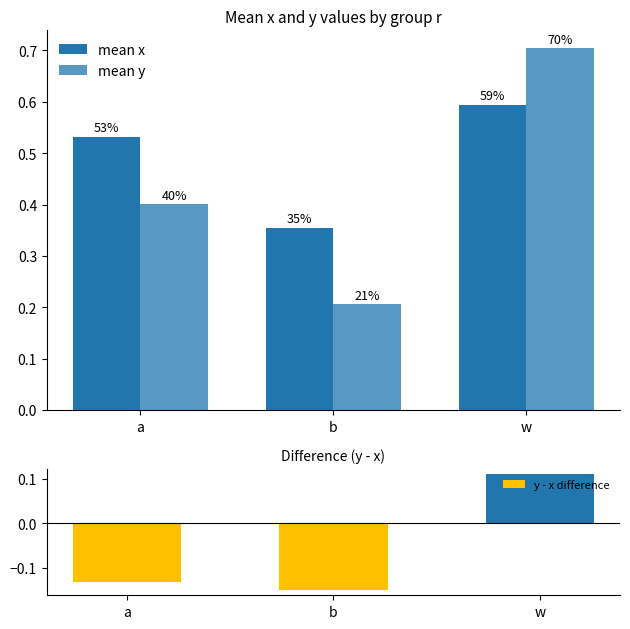

What is the sum of the mean y values at a and b?

0.6